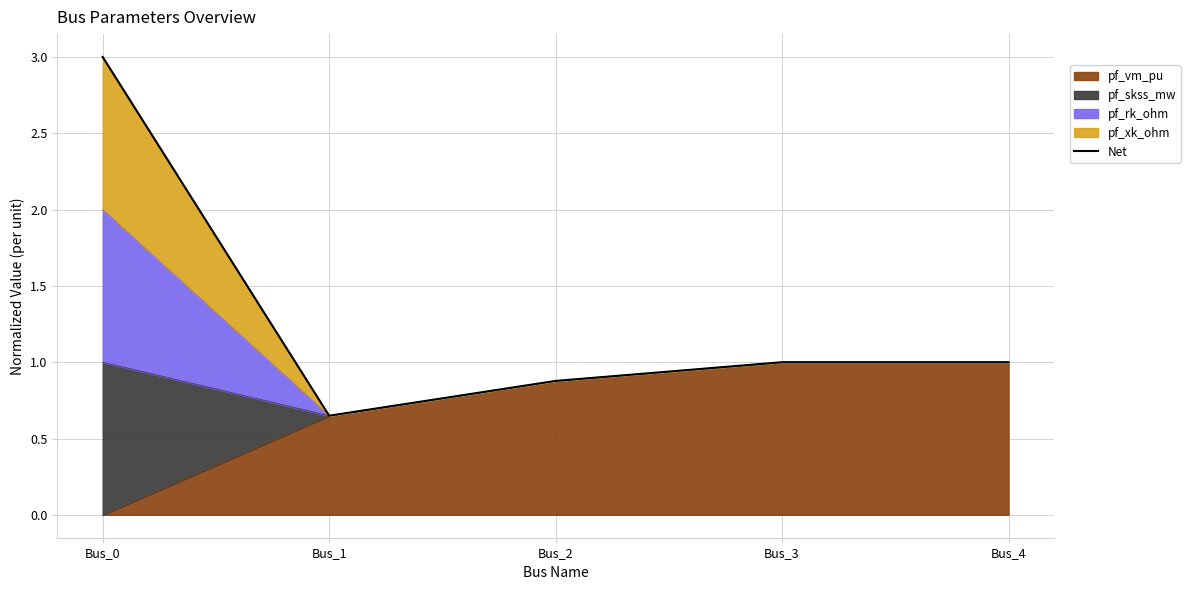

How many data points does each series have?

5